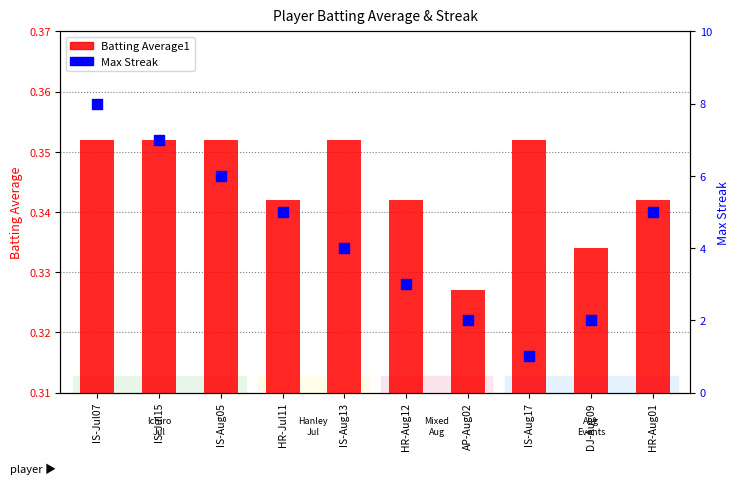

What is the total value across all series at AP-Aug02?

2.3